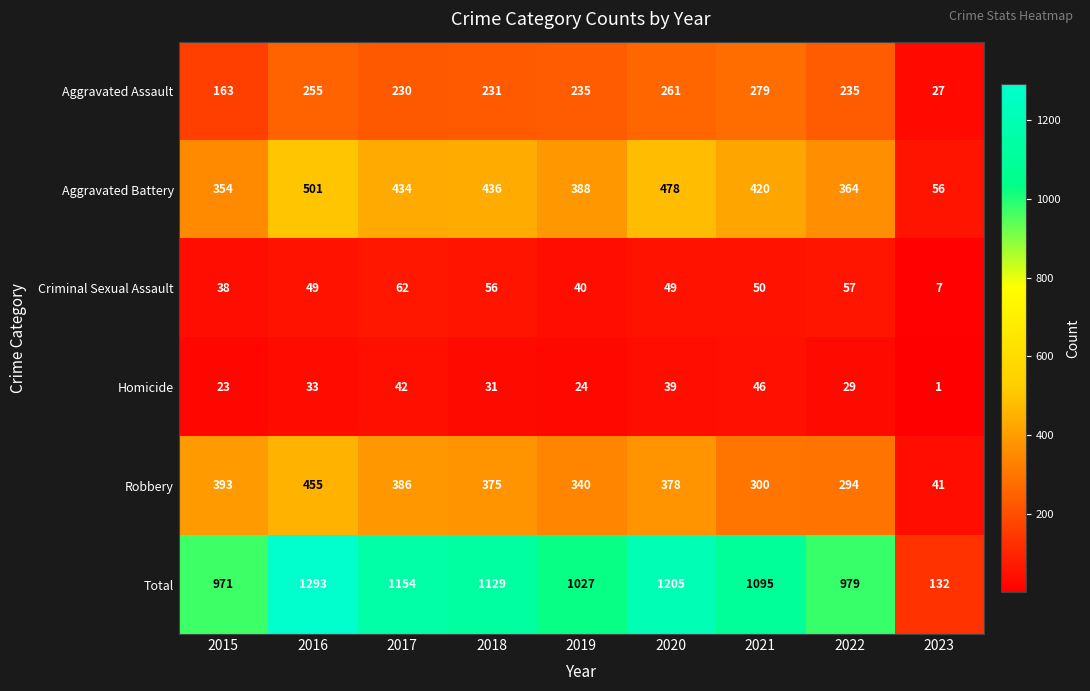

What is the sum of all Criminal Sexual Assault values?

408